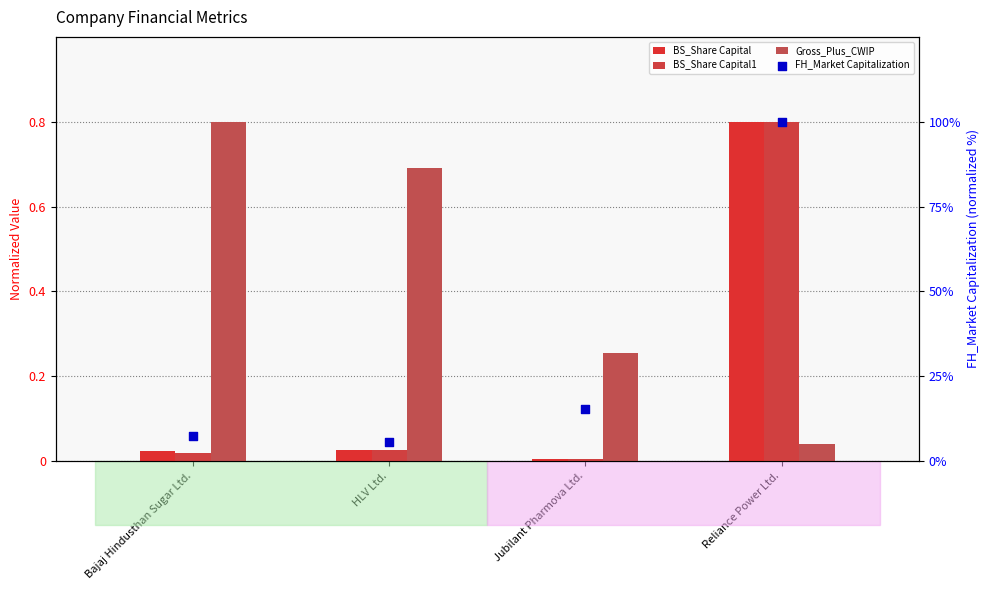

At how many categories does at least one series exceed 11?

2